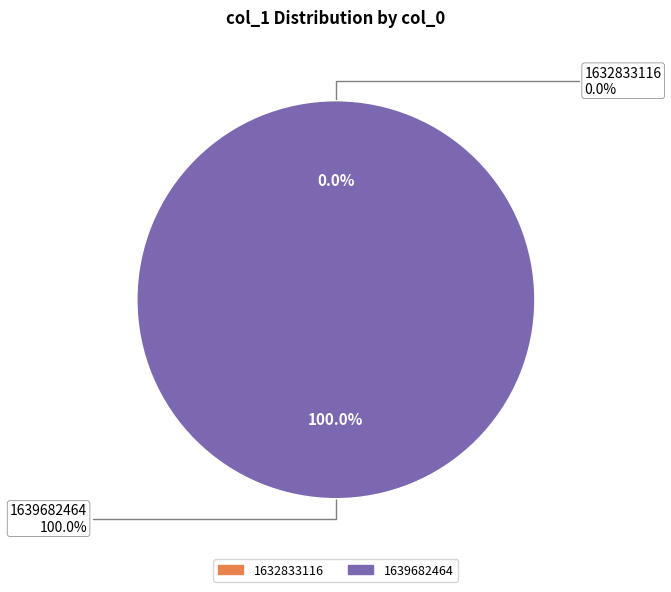

Combined, do 1639682464 and 1632833116 account for over 50%?

Yes